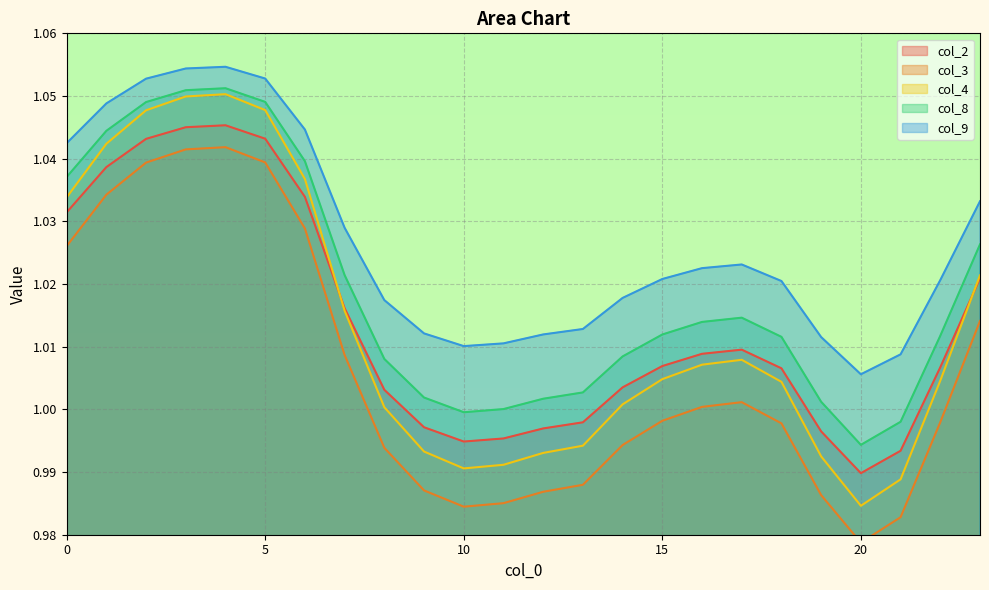

True or false: col_2 and col_3 intersect in this chart.

False